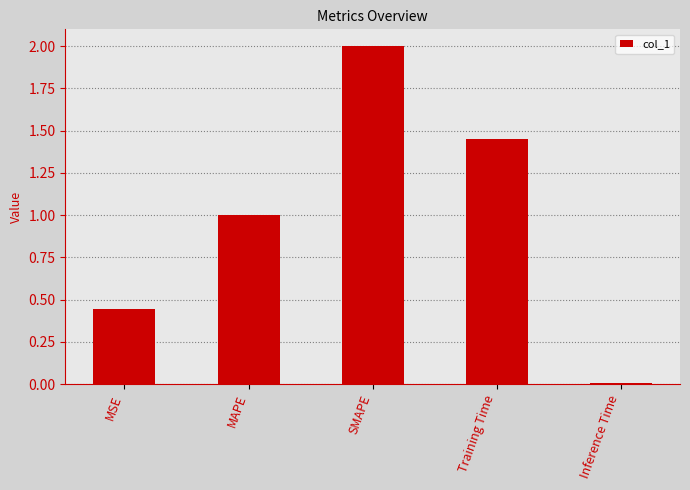

How many bars are there in total?

5